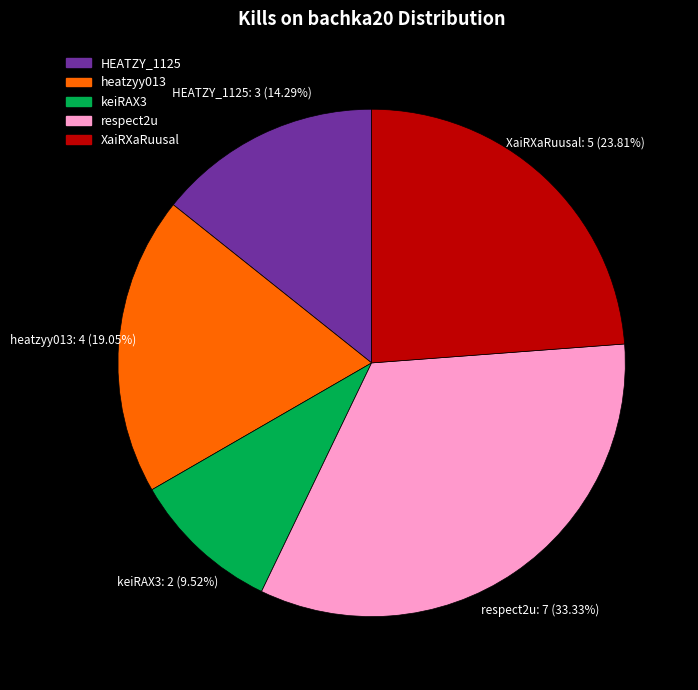

Approximately how many times larger is the value at heatzyy013 compared to HEATZY_1125?

1.3